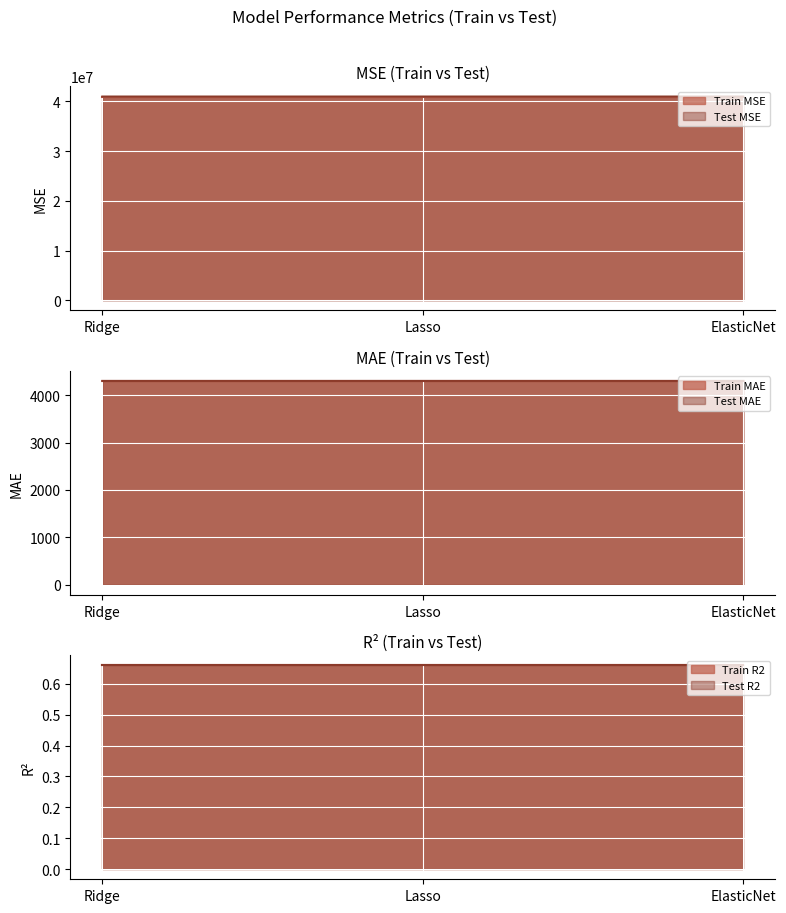

What position from the left is ElasticNet?

3